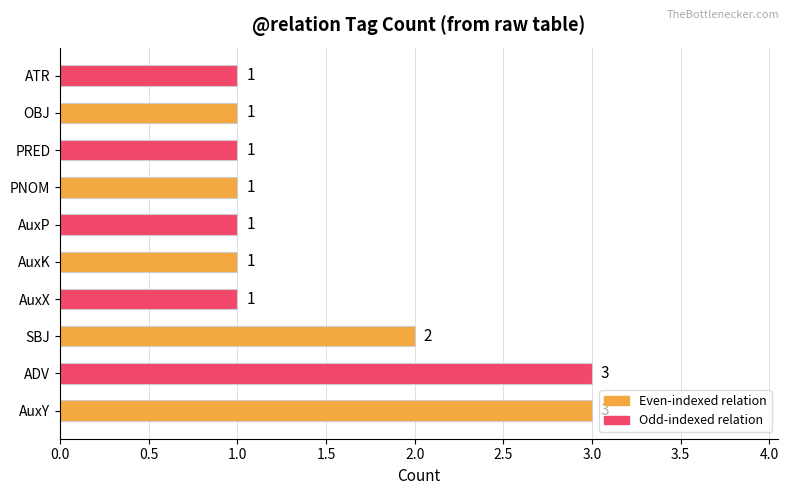

What is the average value?

2